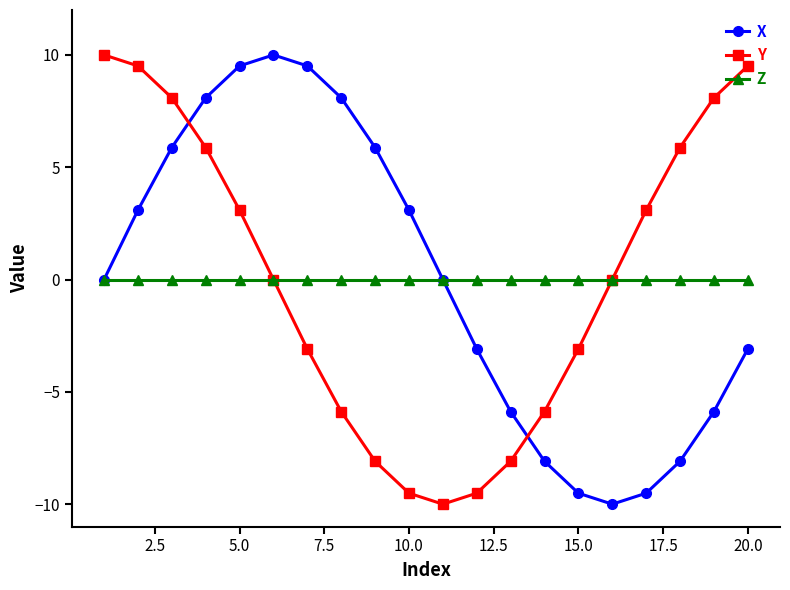

In Y, how many points are lower than both neighbors (excluding endpoints)?

1